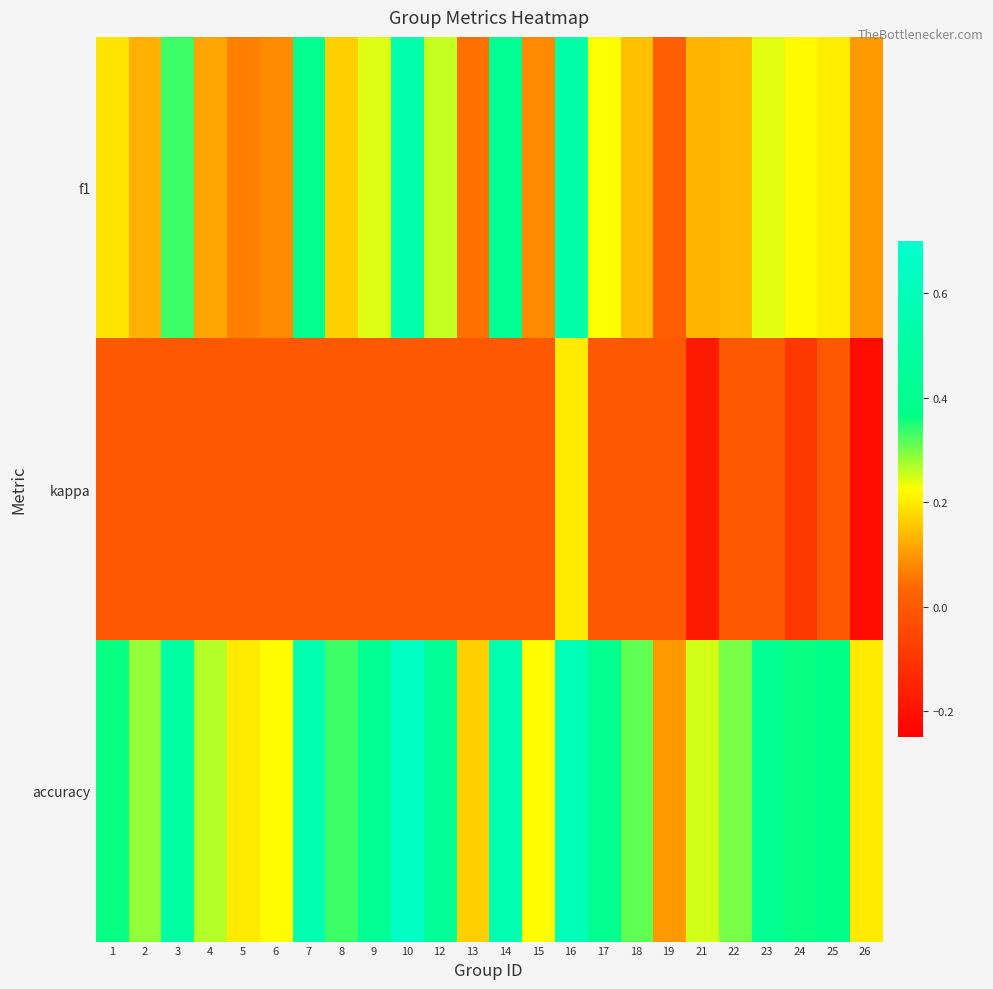

Rank the series at 25 from lowest to highest value.

kappa, f1, accuracy